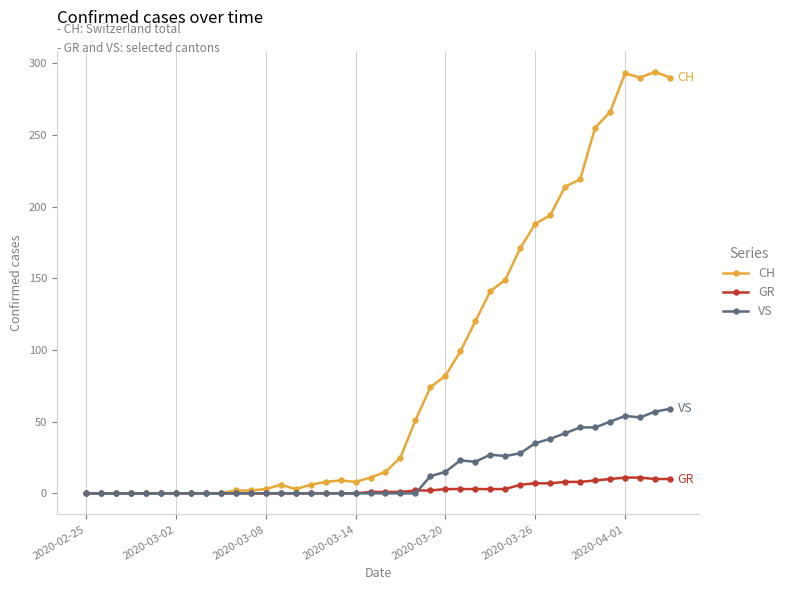

What is the difference between the maximum and minimum values in the CH series?

294